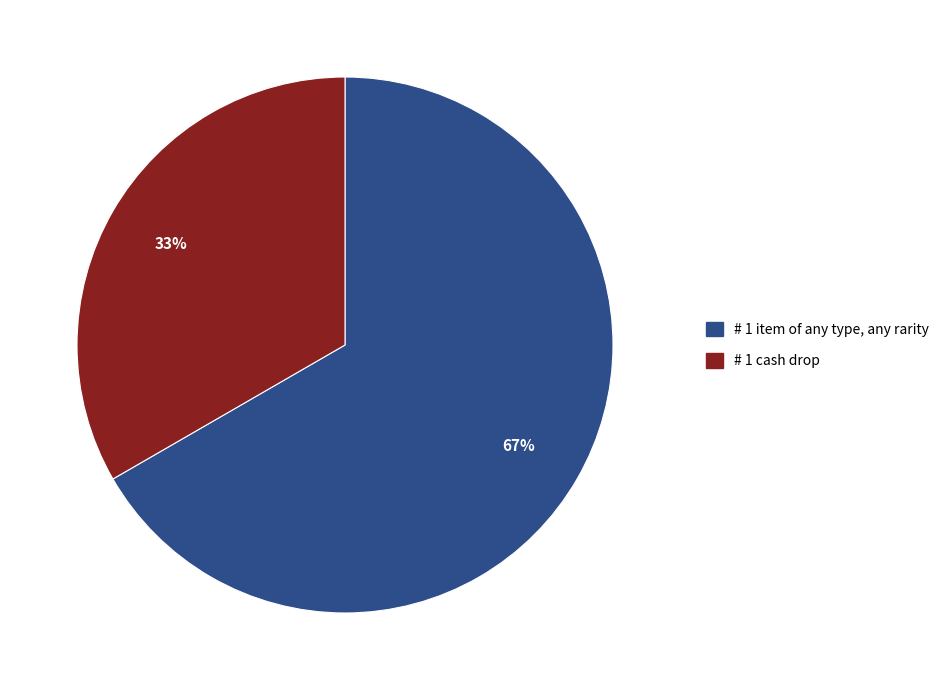

How many slices are in this pie chart?

2